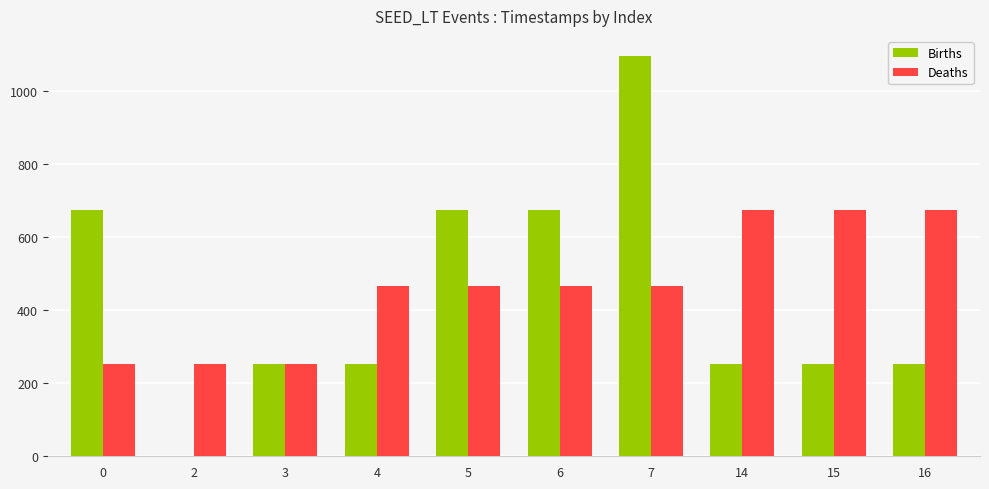

The Births series shows 1097 at 7. True or false?

True